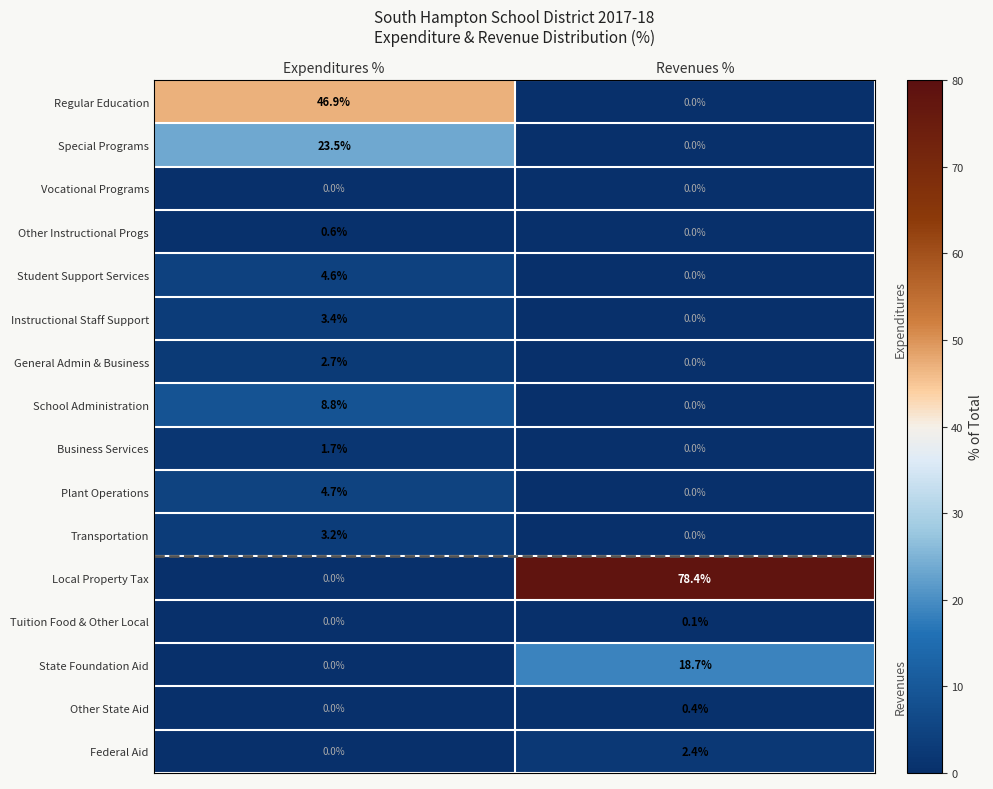

At which category is the sum across all series the highest?

Expenditures %